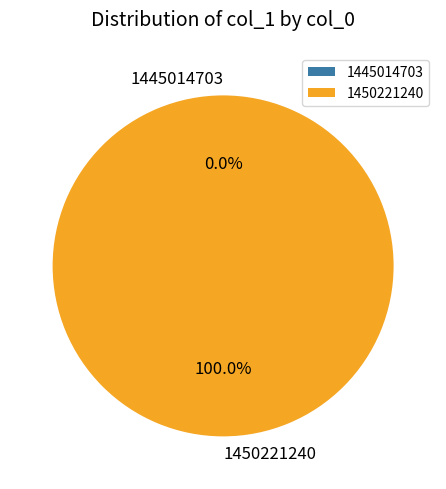

Rank the categories by value from highest to lowest.

1450221240, 1445014703